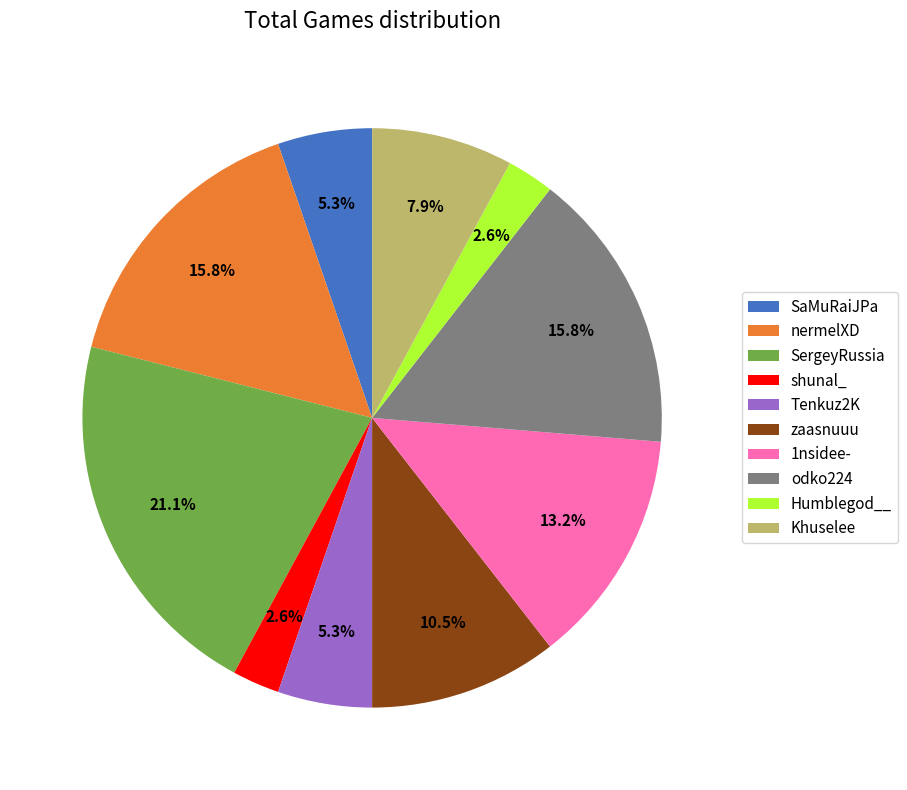

What portion of the pie excludes SergeyRussia?

78.9%